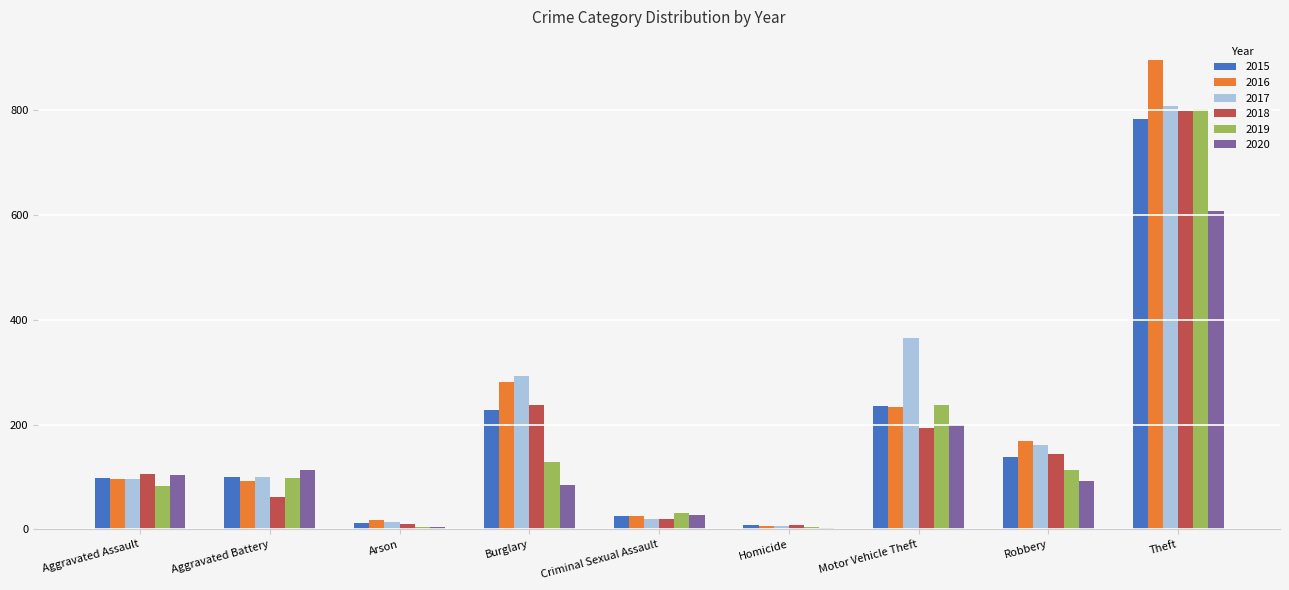

How many distinct data groups are displayed?

6